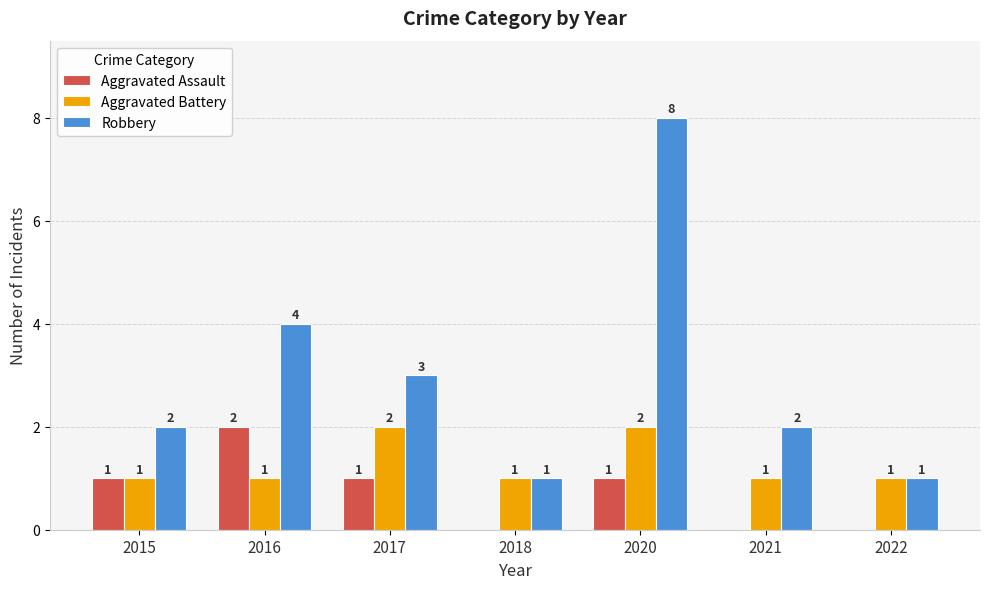

Is the value of Aggravated Battery at 2022 greater than the value of Robbery at 2016?

No